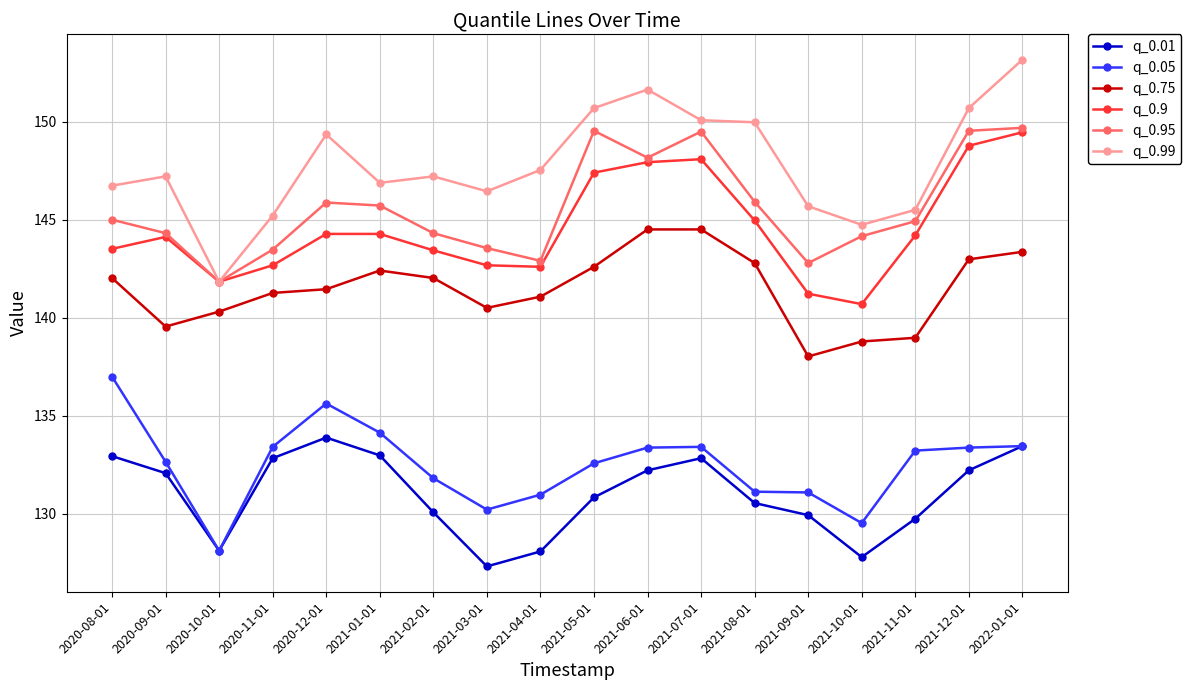

How many values in the q_0.95 series are below 144?

5